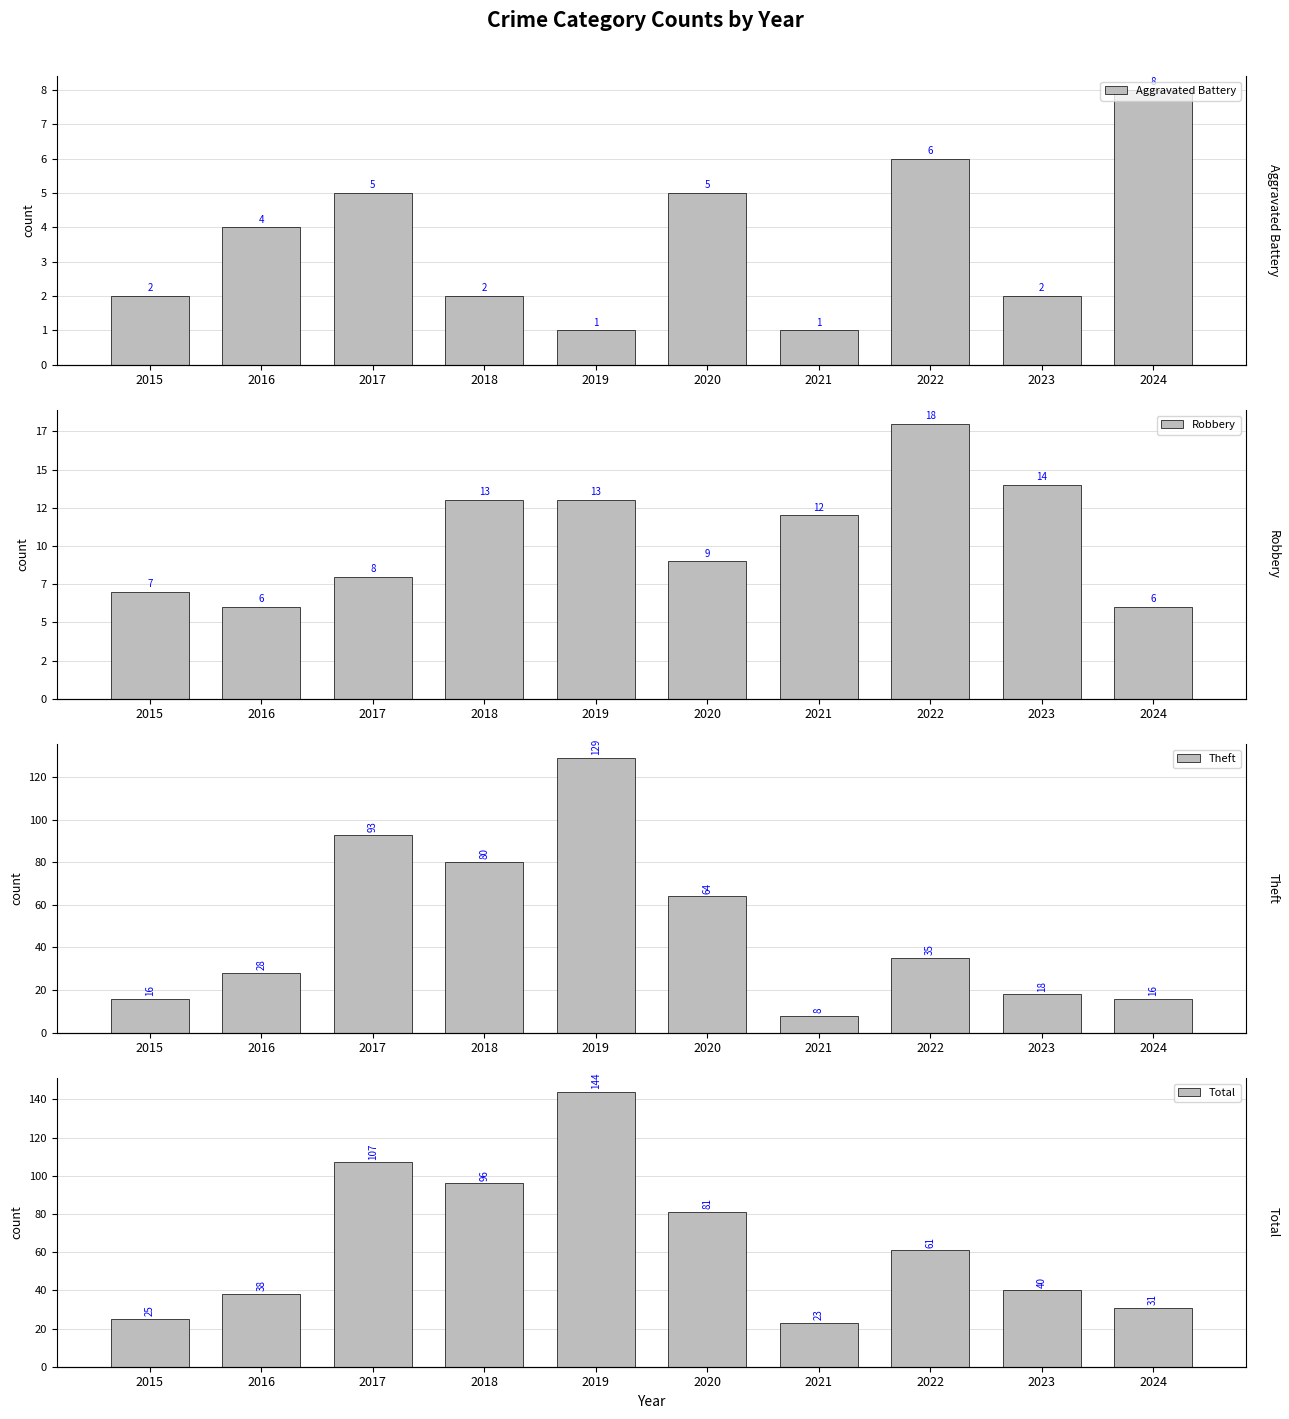

At which category is the sum across all series the highest?

2019